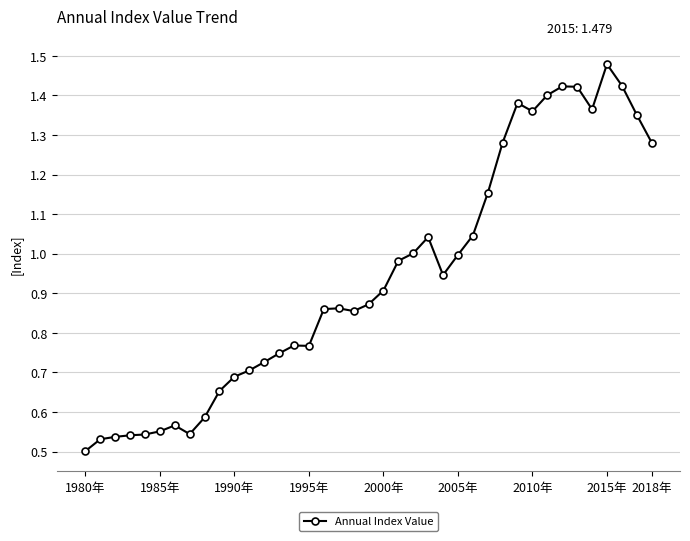

True or false: the data has more than 0 interior local peaks.

True